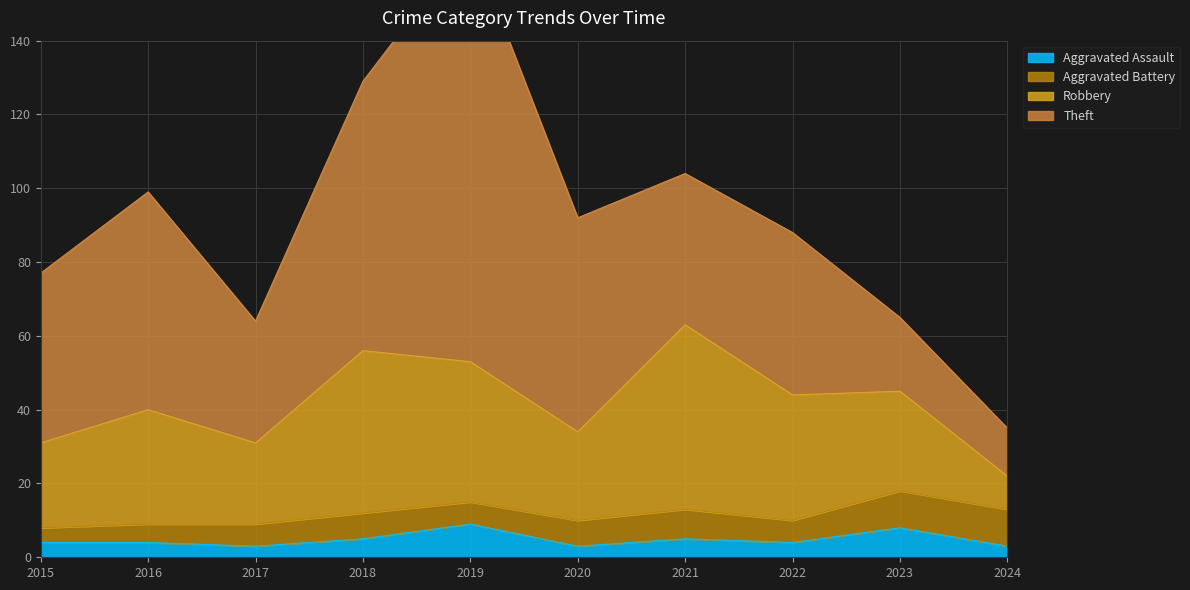

True or false: Aggravated Assault has a value of 4 at 2016.

True